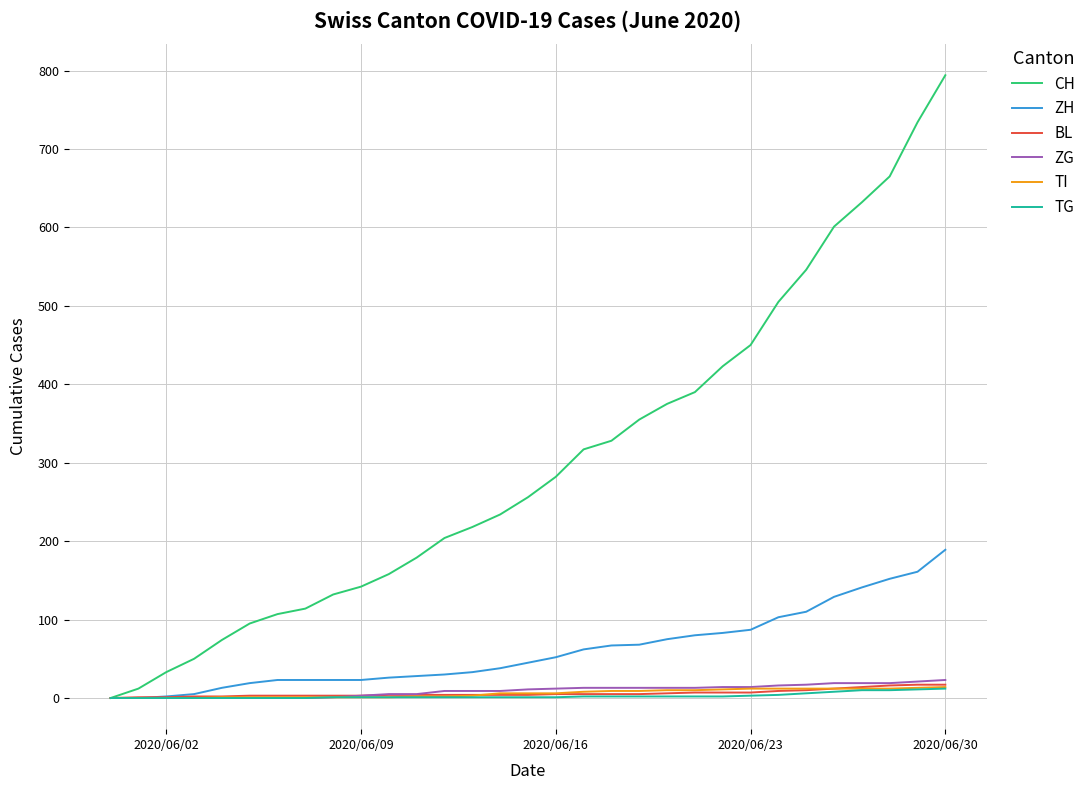

What is the sum of all ZH values?

1890